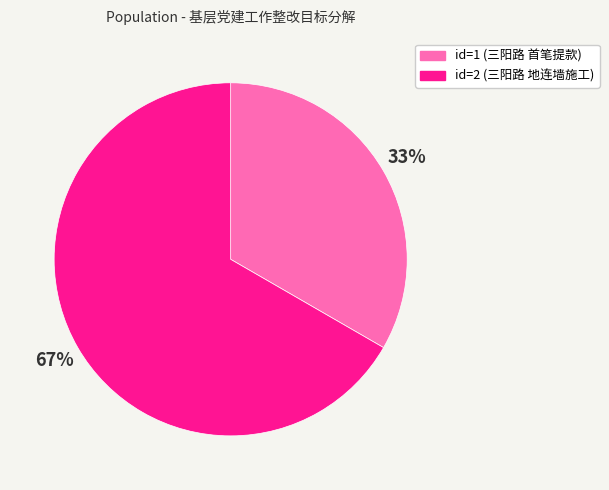

To the nearest percent, what is the average slice percentage?

50%